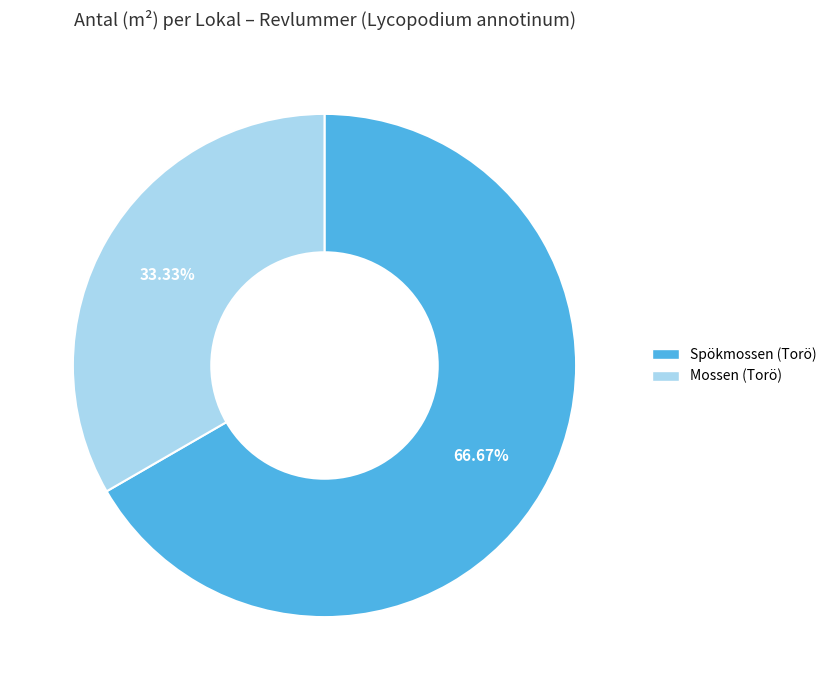

Is there a majority slice in this chart?

Yes